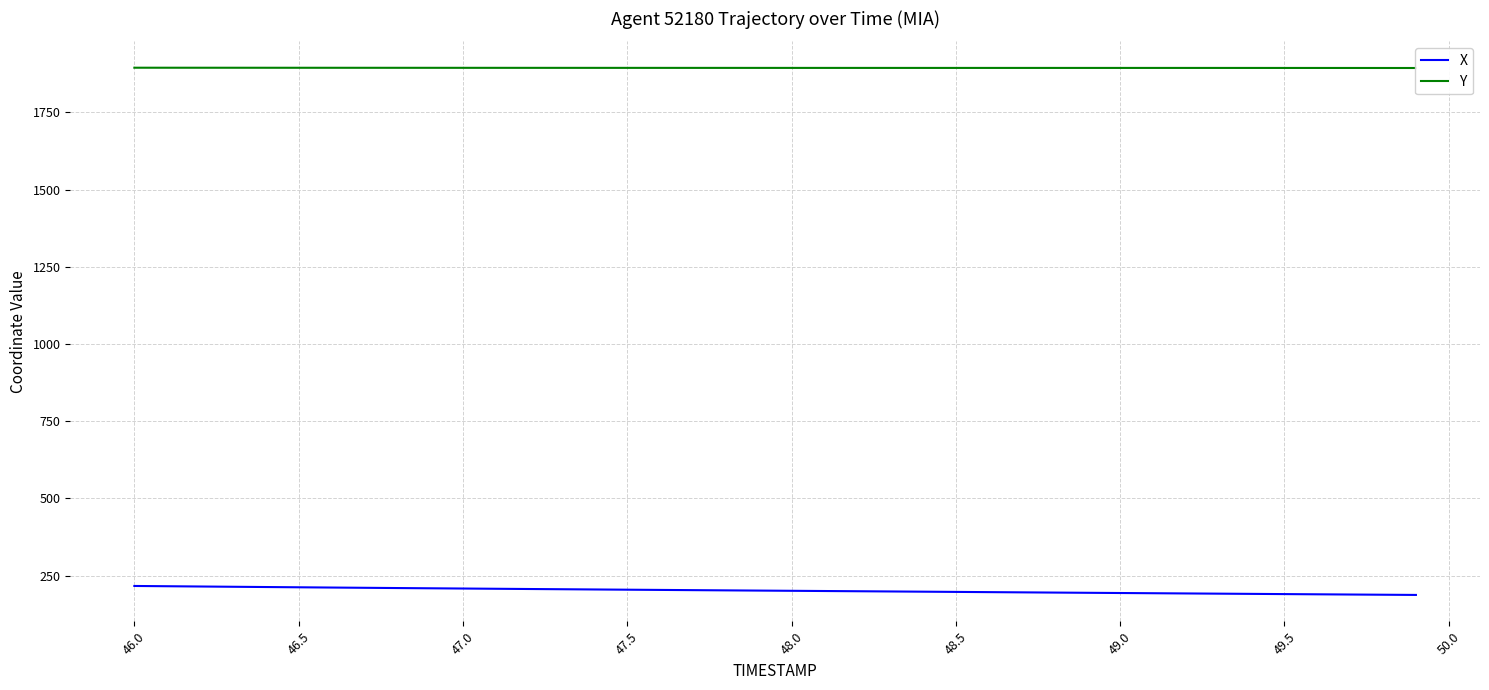

What are all the series names shown in the legend?

X, Y